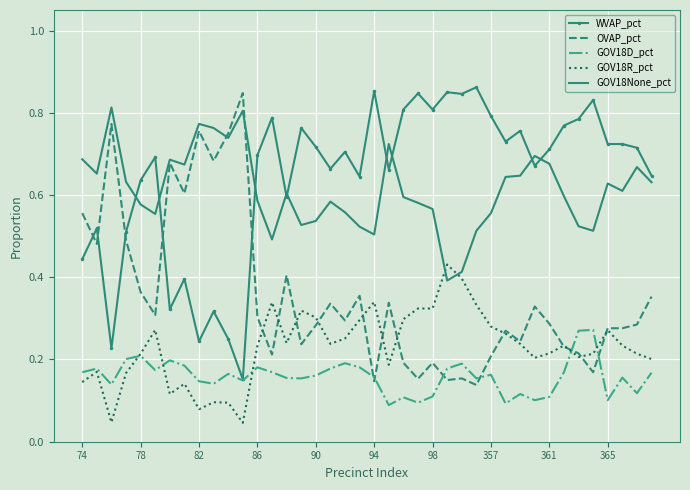

After their last crossing, which series has the higher values: GOV18None_pct or GOV18R_pct?

GOV18None_pct